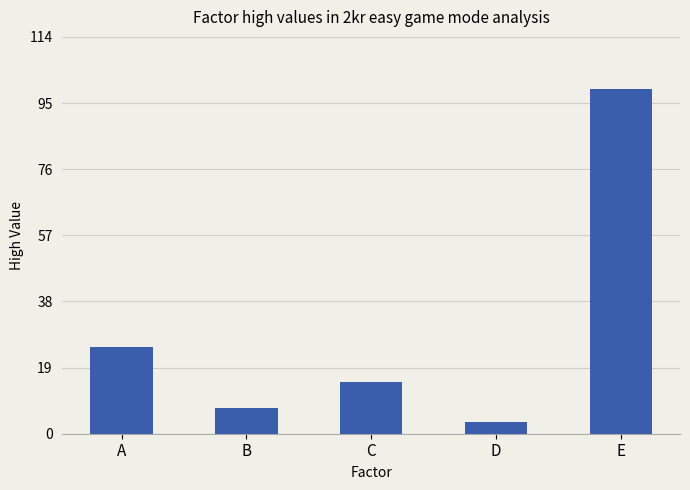

The chart shows a value of 25.0 at A. True or false?

True